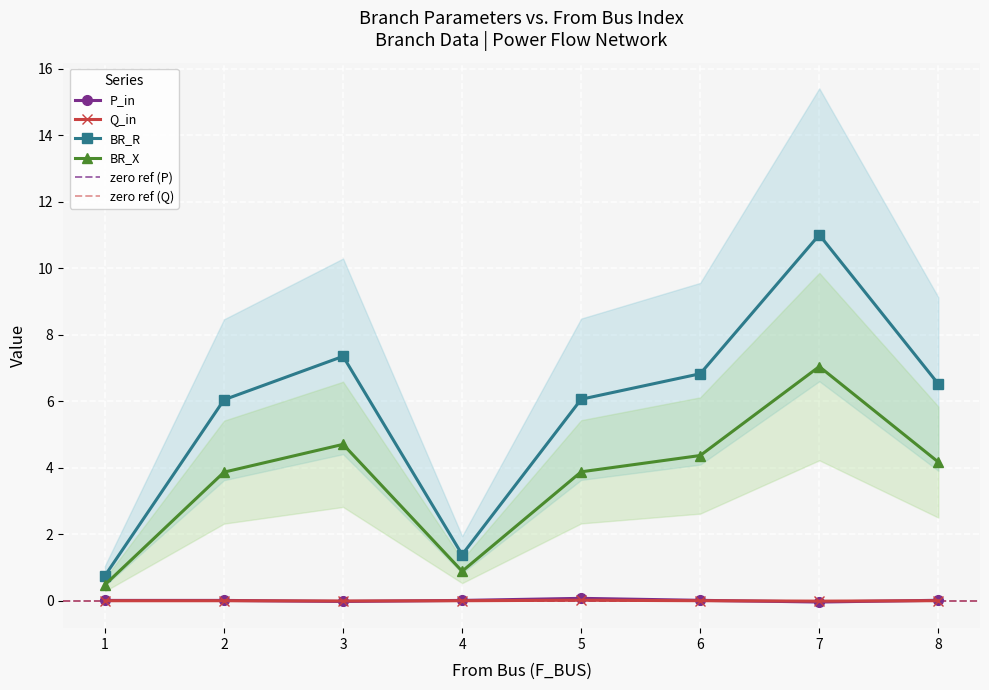

After their last crossing, which series has the higher values: P_in or Q_in?

P_in